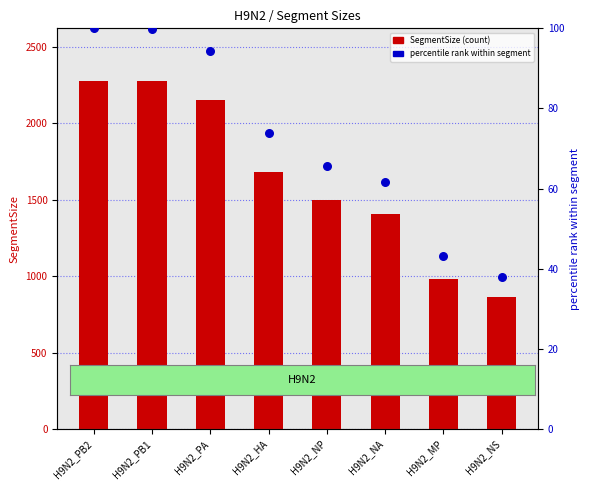

Which series has the largest total across all categories?

SegmentSize